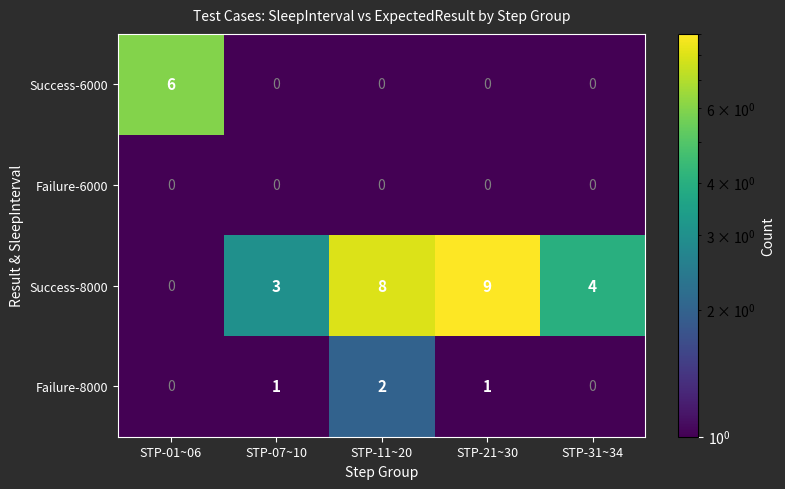

Reading right to left, extract all data points from this chart.

Success-6000: STP-31~34=0	STP-21~30=0	STP-11~20=0	STP-07~10=0	STP-01~06=6
Failure-6000: STP-31~34=0	STP-21~30=0	STP-11~20=0	STP-07~10=0	STP-01~06=0
Success-8000: STP-31~34=4	STP-21~30=9	STP-11~20=8	STP-07~10=3	STP-01~06=0
Failure-8000: STP-31~34=0	STP-21~30=1	STP-11~20=2	STP-07~10=1	STP-01~06=0